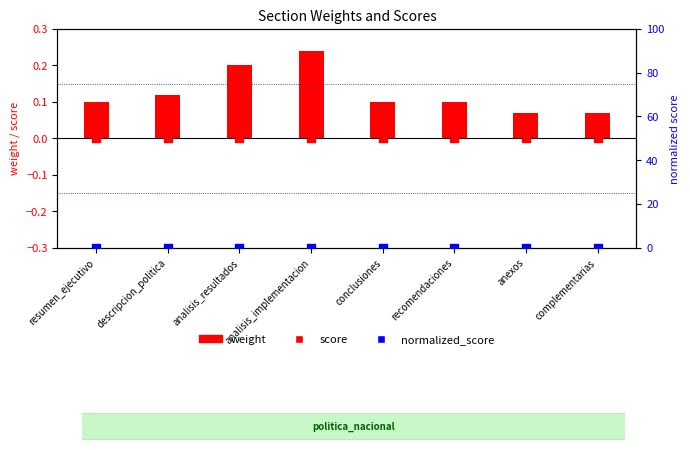

Which series reaches the maximum Y coordinate?

weight